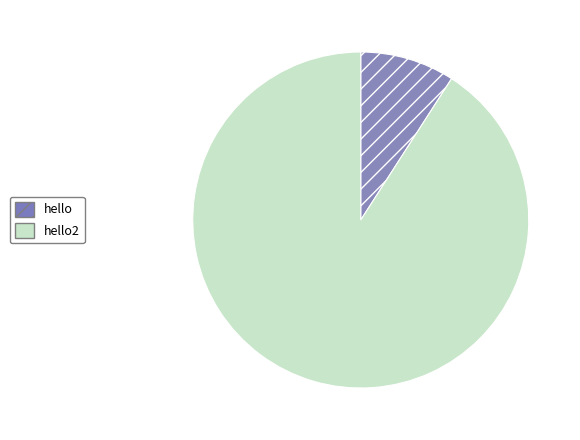

Do hello and hello2 together represent more than half of the pie?

Yes